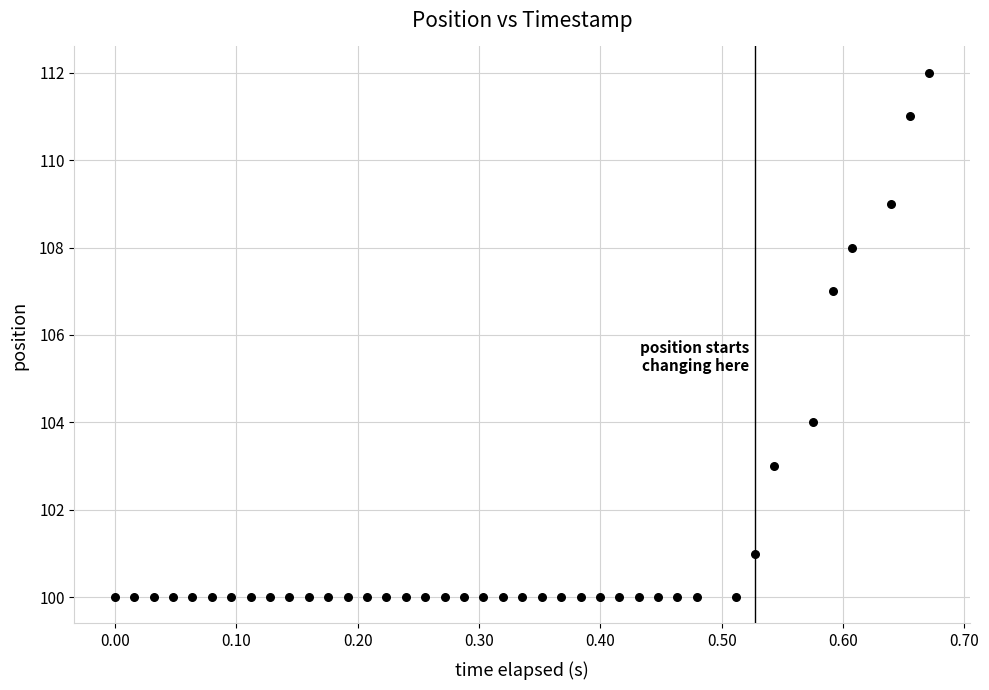

What Y value in the scatter plot is closest to 106?

107